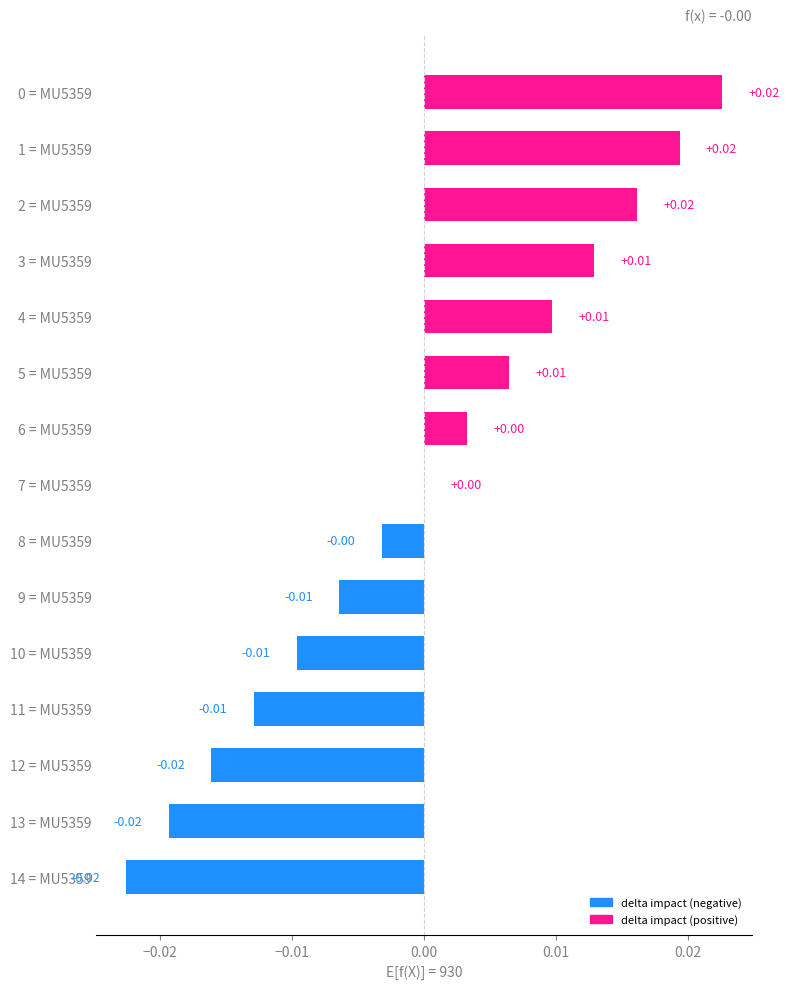

How many data points does each series have?

15